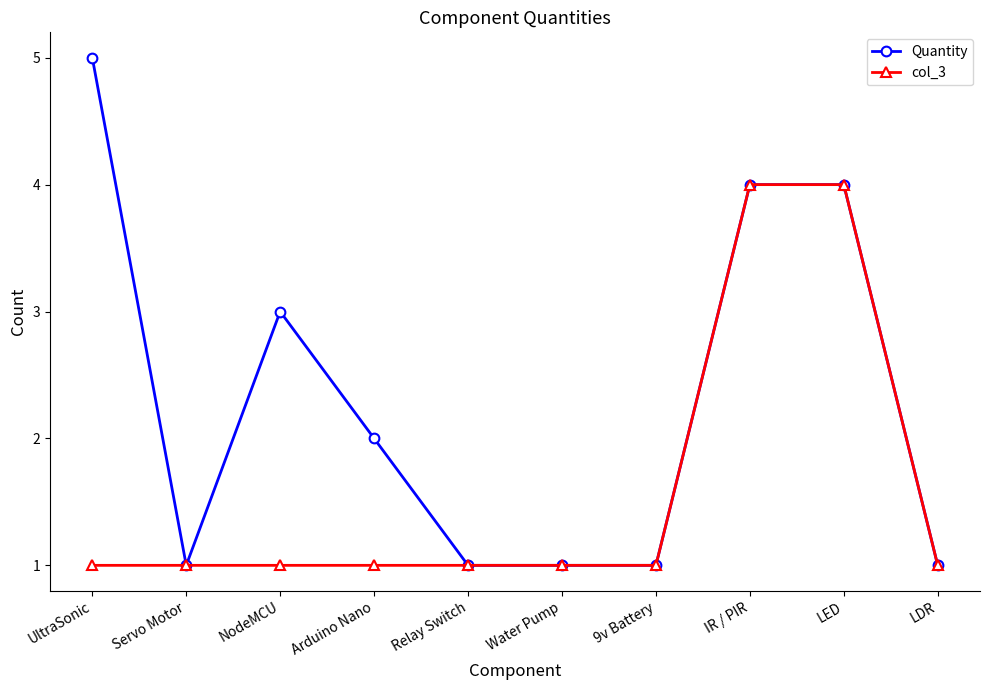

Reading left to right, list all the values displayed in this chart.

Quantity: UltraSonic=5	Servo Motor=1	NodeMCU=3	Arduino Nano=2	Relay Switch=1	Water Pump=1	9v Battery=1	IR / PIR=4	LED=4	LDR=1
col_3: UltraSonic=1	Servo Motor=1	NodeMCU=1	Arduino Nano=1	Relay Switch=1	Water Pump=1	9v Battery=1	IR / PIR=4	LED=4	LDR=1